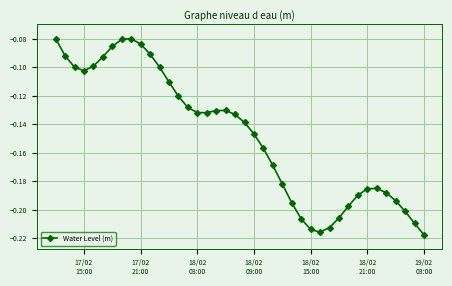

True or false: the data has more than 2 interior local peaks.

True